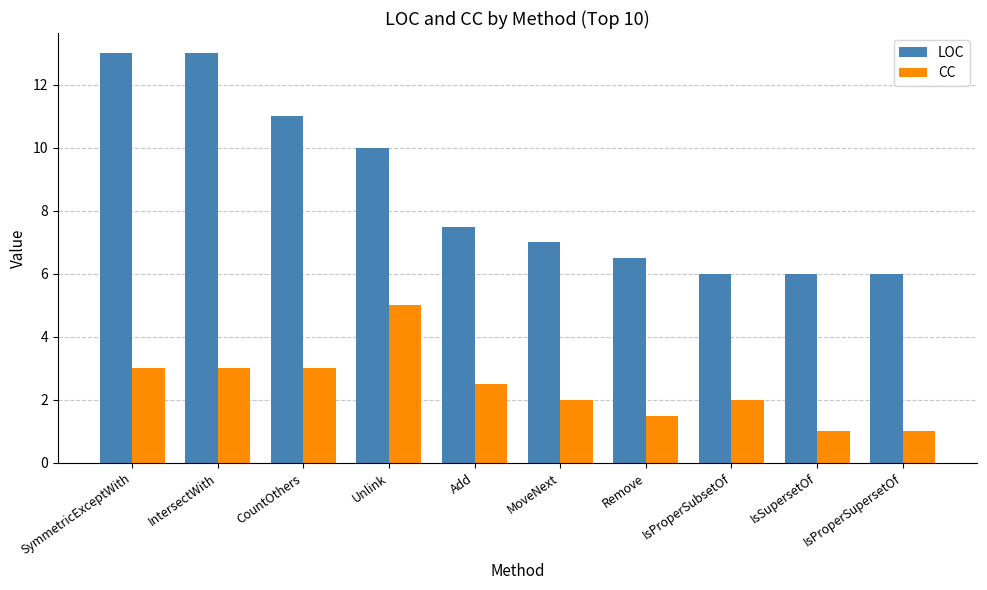

What is the lowest value of the LOC series?

6.0